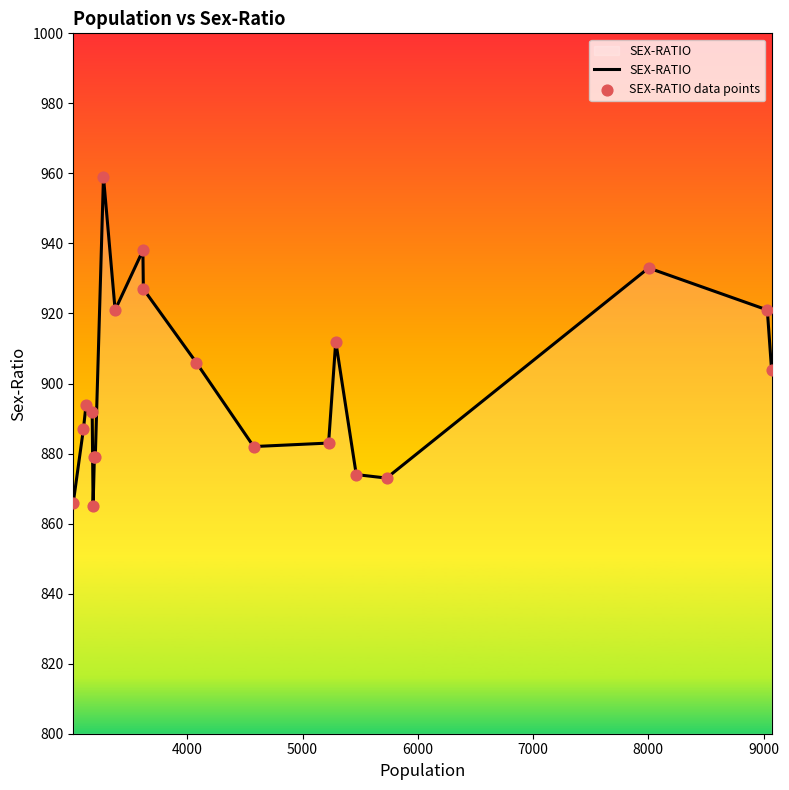

What is the smallest value displayed?

865